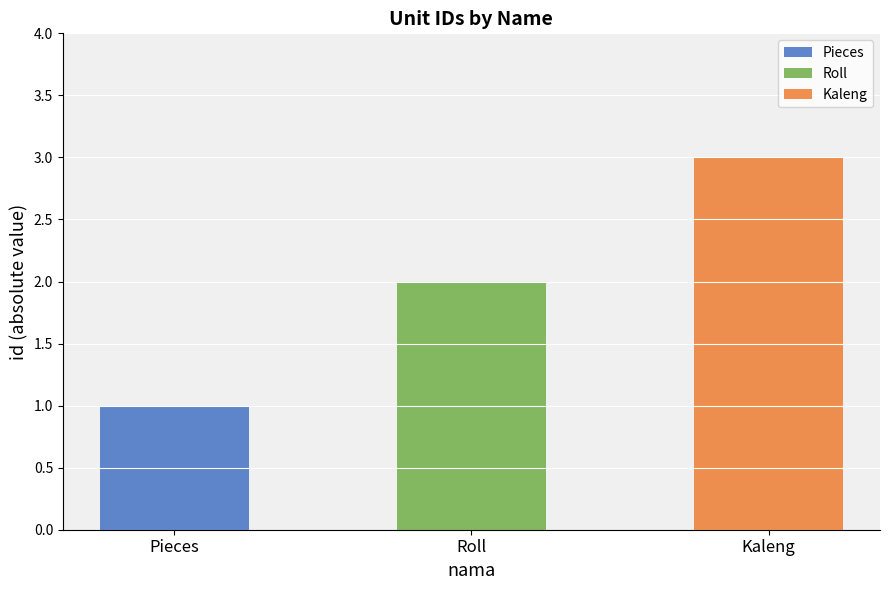

True or false: the data shows -1 at Pieces.

True